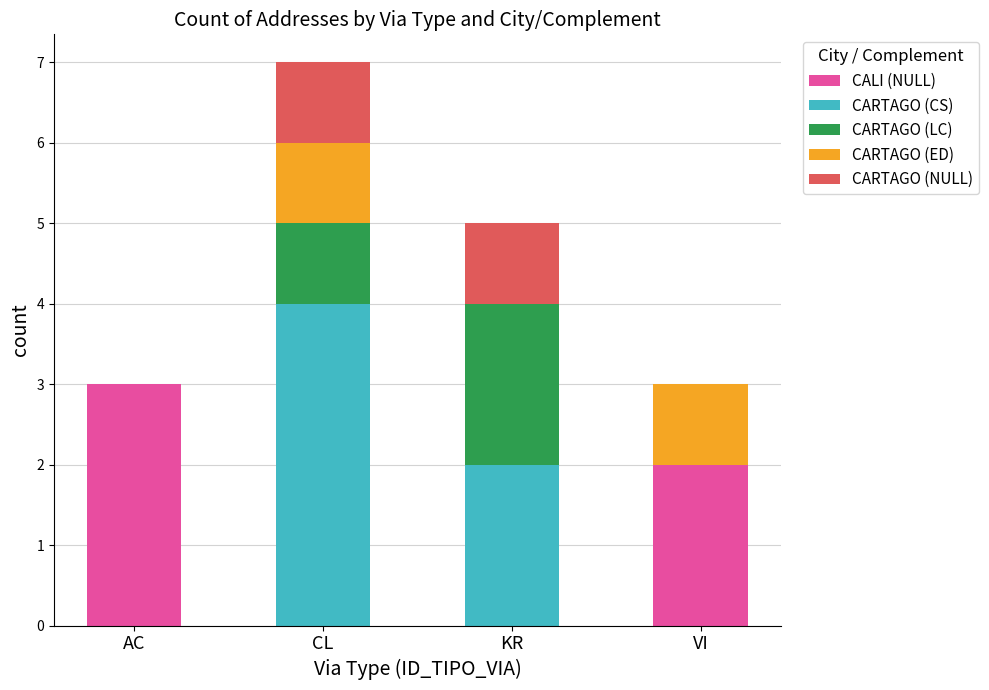

What is the total value across all series at AC?

3